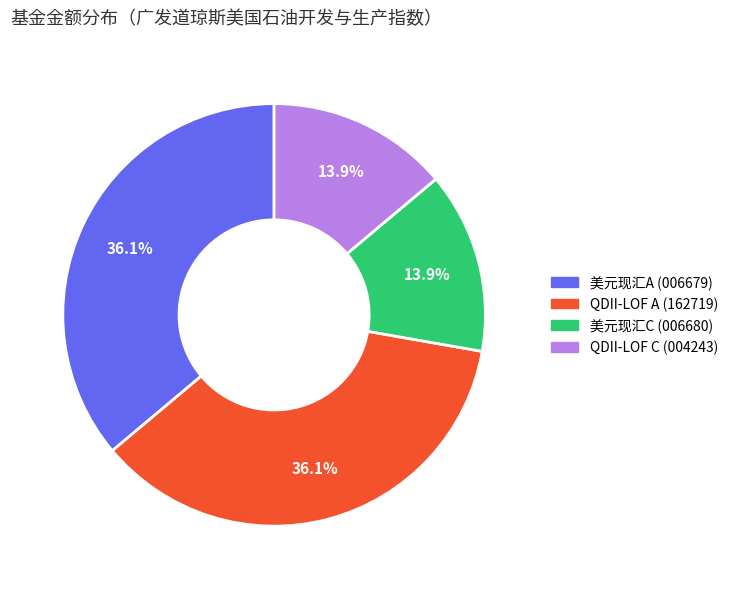

Does any single category account for the majority?

No